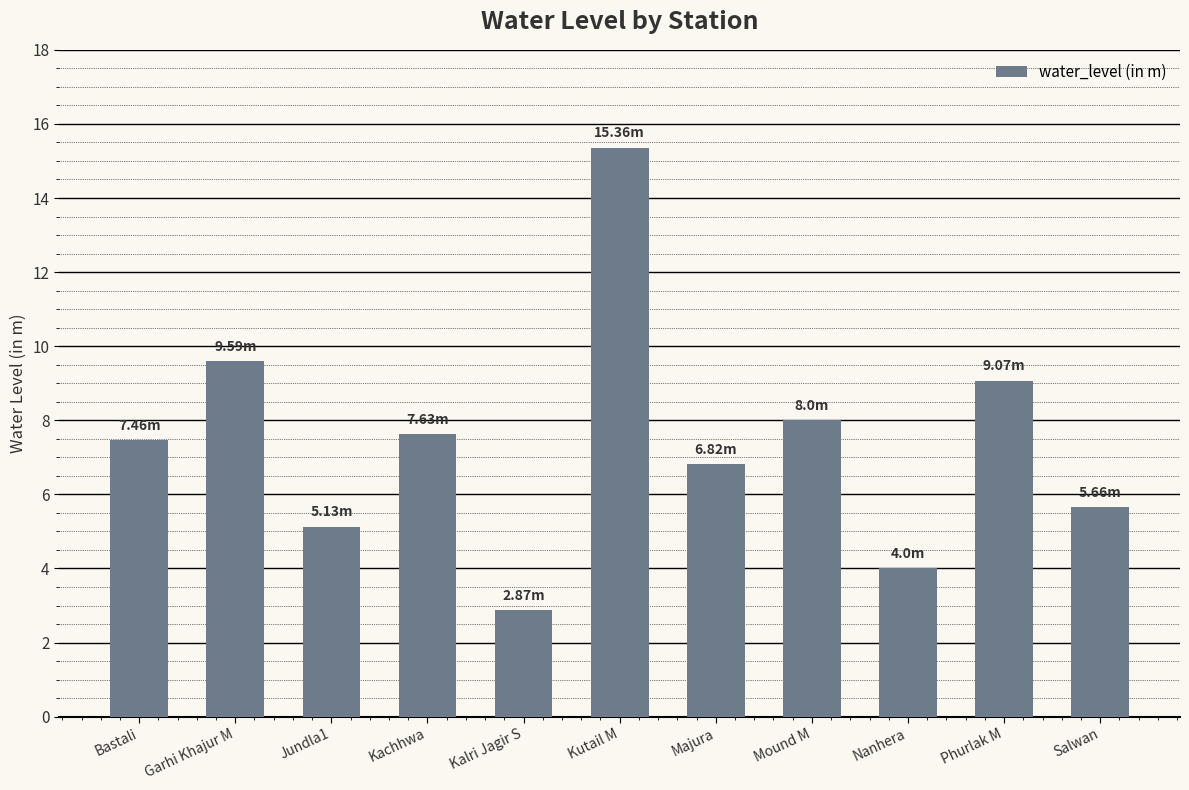

Are the bars horizontal?

No